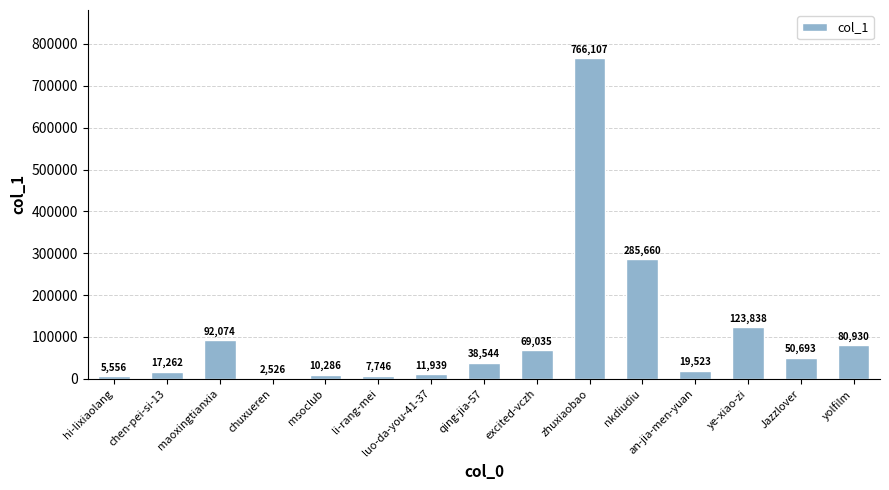

What is the sum of all values?

1581719